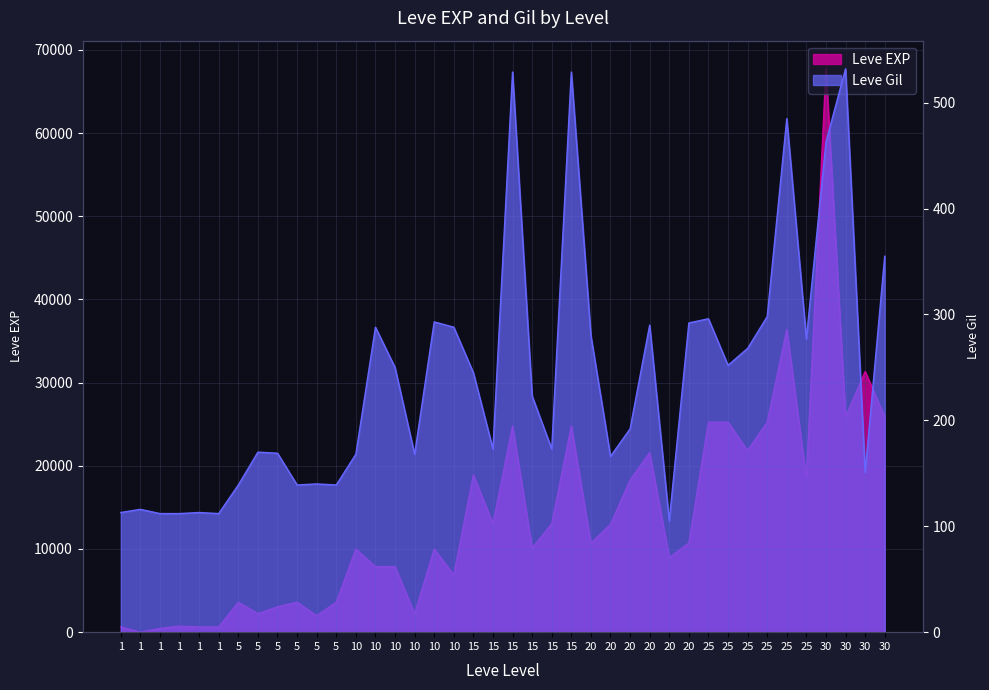

Which has a higher value, 1 or 10?

10